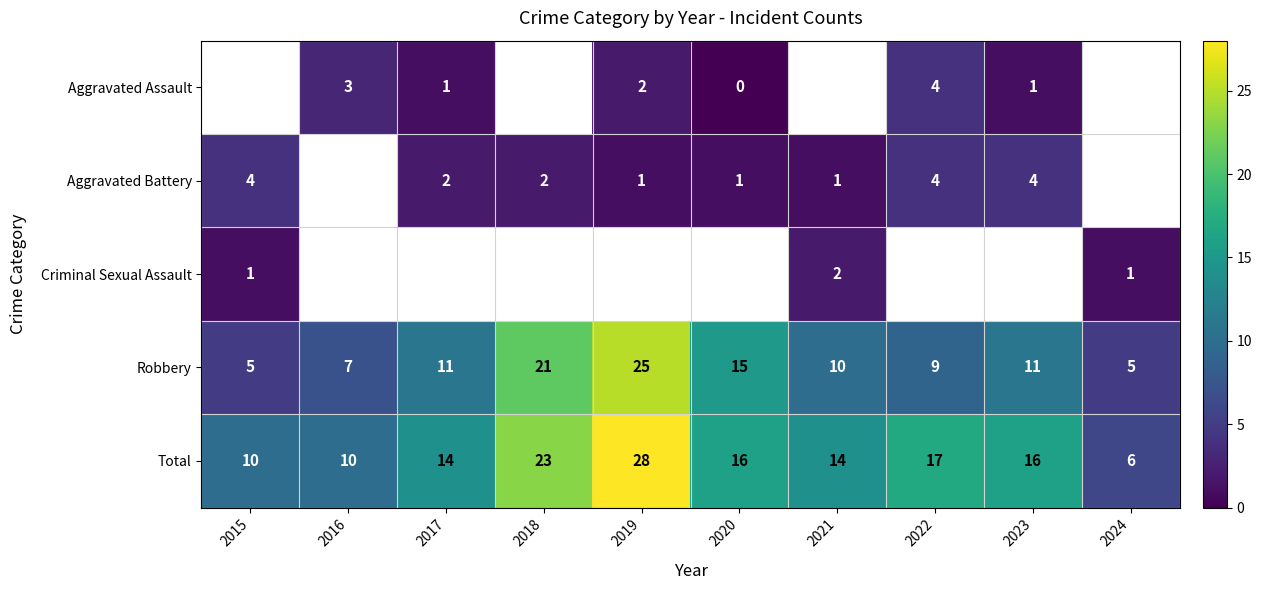

What is the sum of the Aggravated Battery values at 2018 and 2019?

3